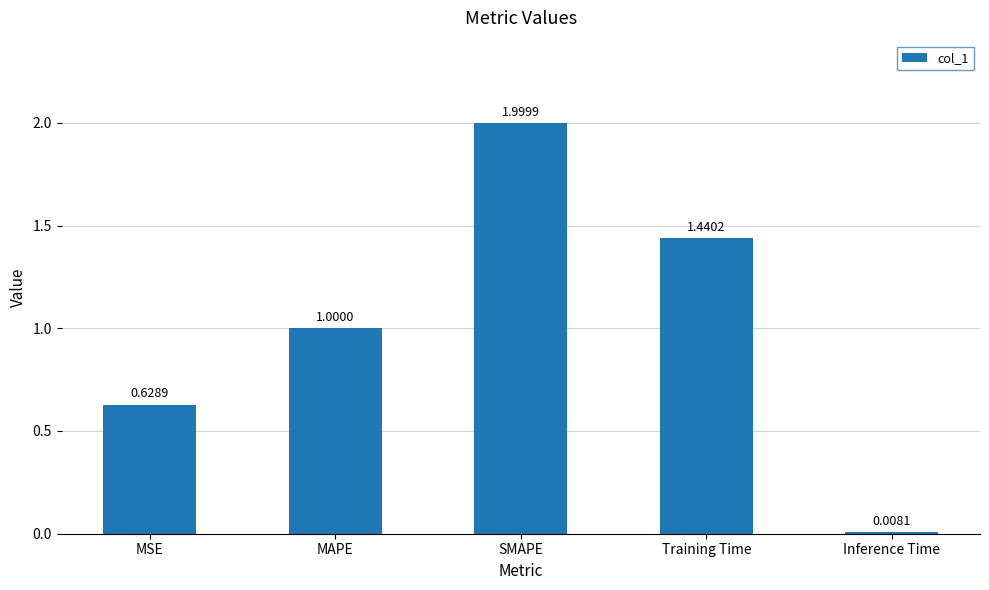

Does the chart contain stacked bars?

No